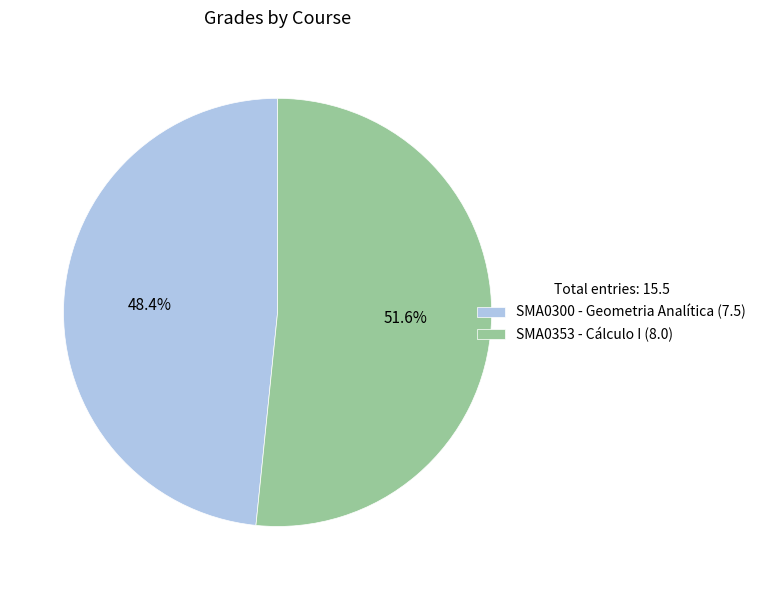

The SMA0353 - Cálculo I slice represents 52% of the pie. True or false?

True